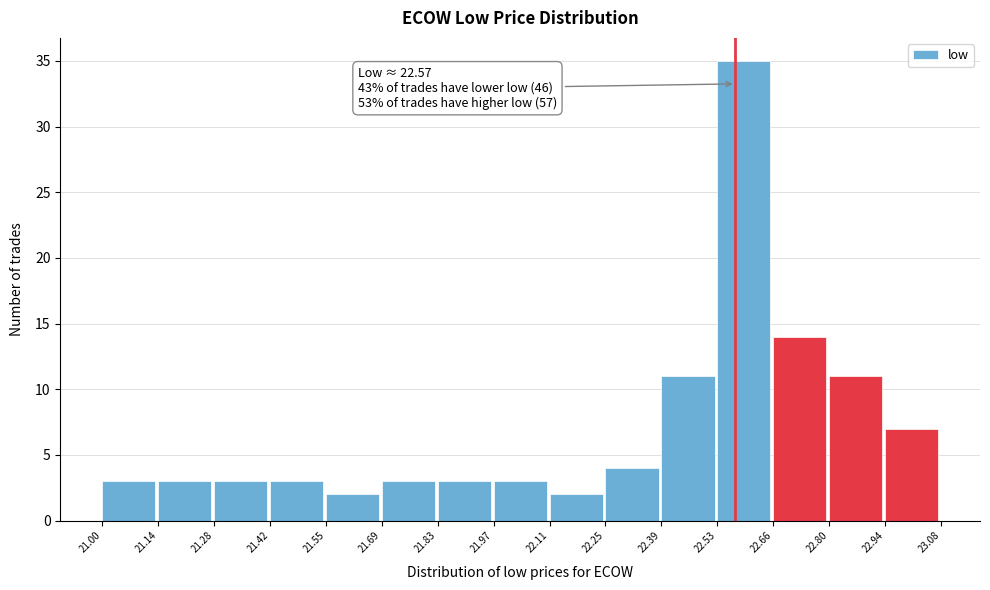

Which range on the x-axis has the tallest bar?

22.53 to 22.66